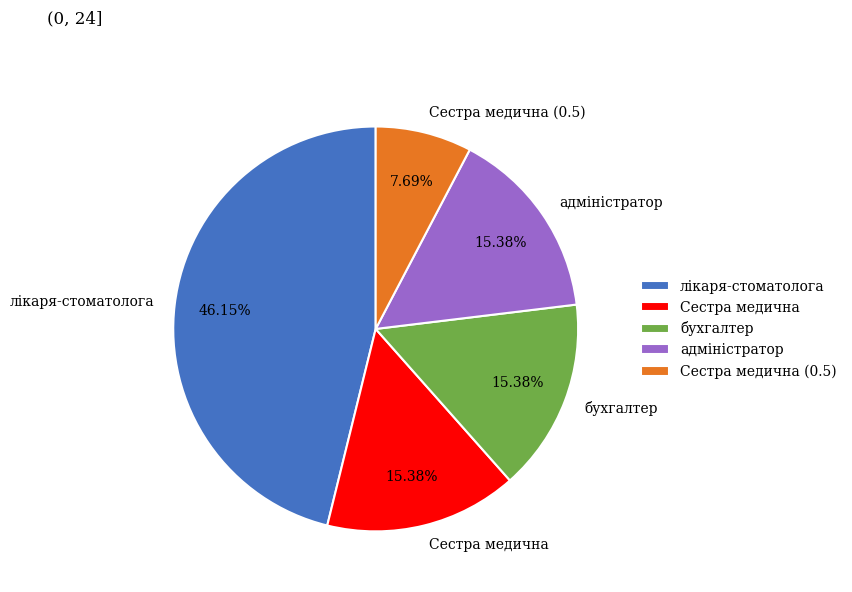

To the nearest percent, what is the average slice percentage?

20%